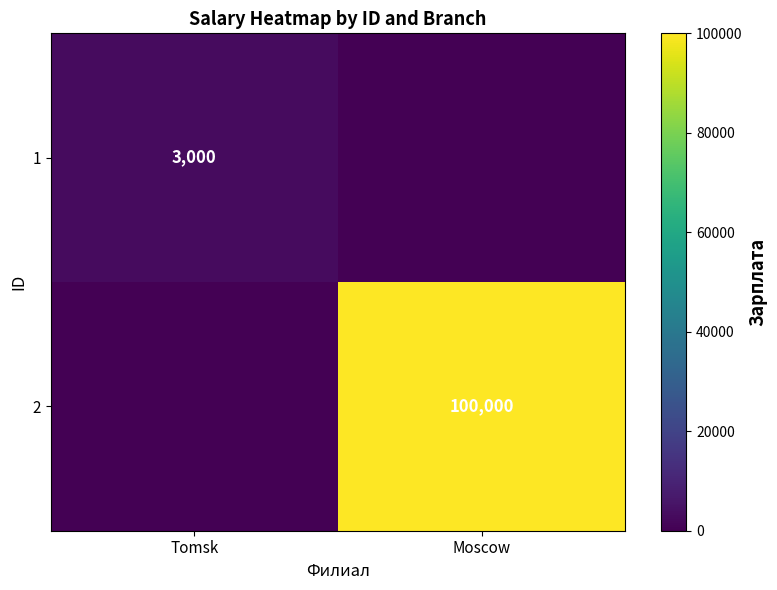

Is it true that 2 equals 100000 at Moscow?

True